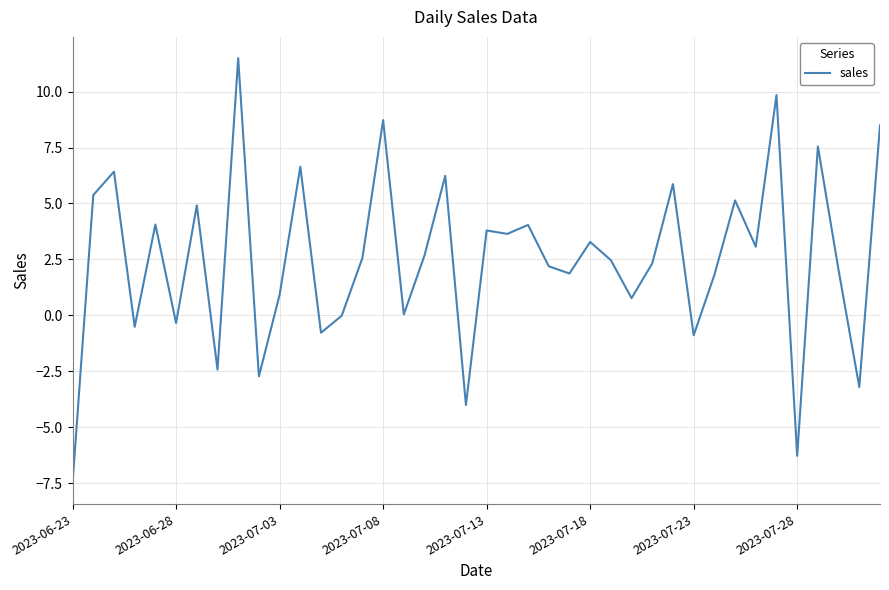

What is the maximum value shown in the chart?

11.5